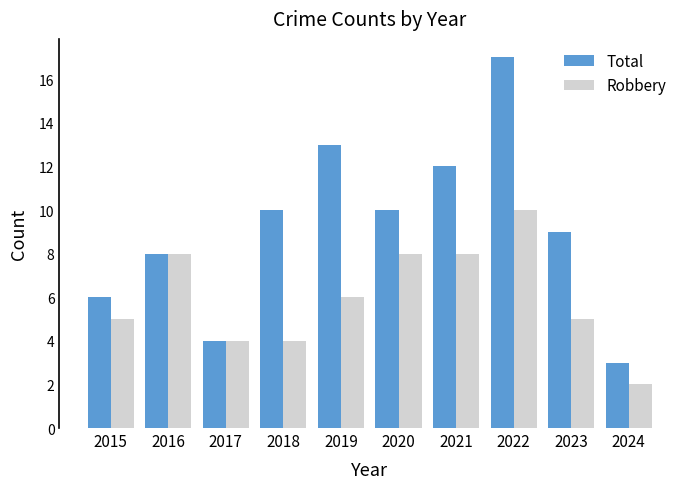

Where does the Robbery series first go above 6?

2016